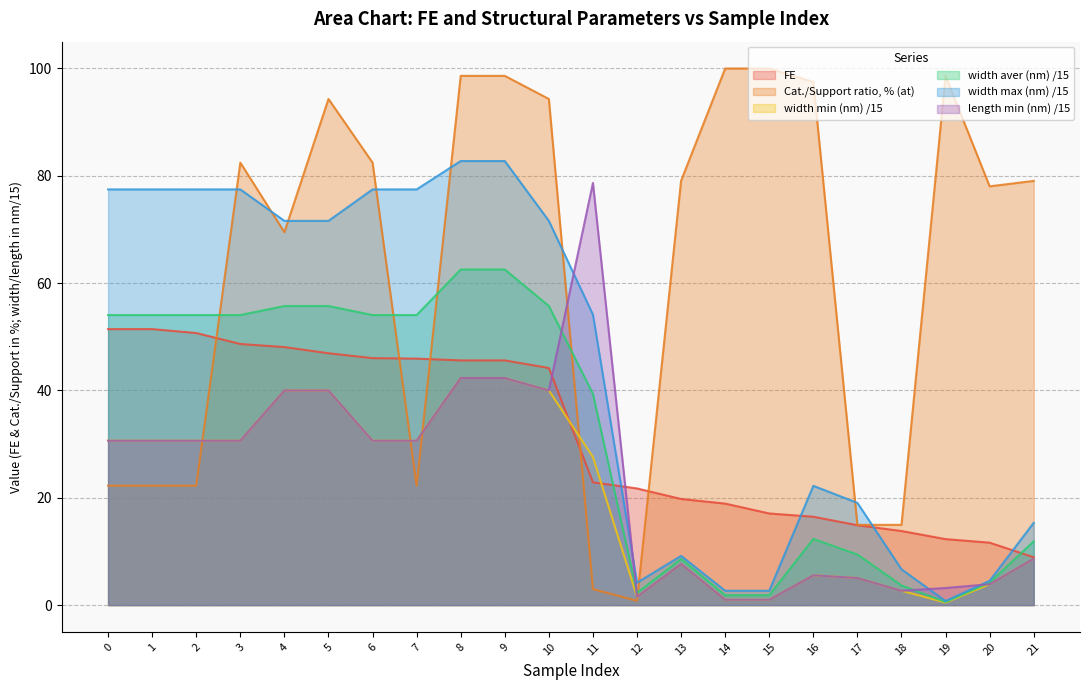

Is the value of FE at 17 greater than the value of width min (nm) at 13?

Yes